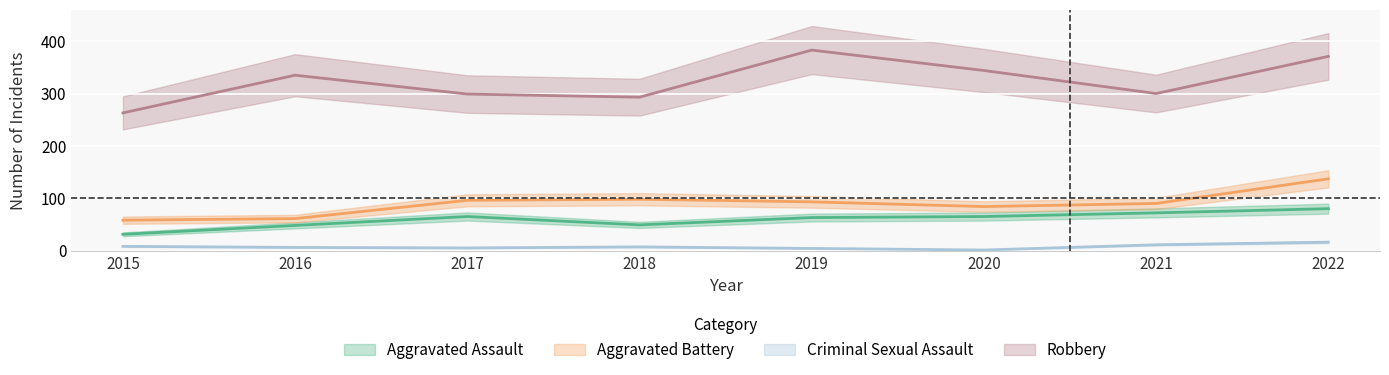

How many data points in Aggravated Assault are less than 65?

4